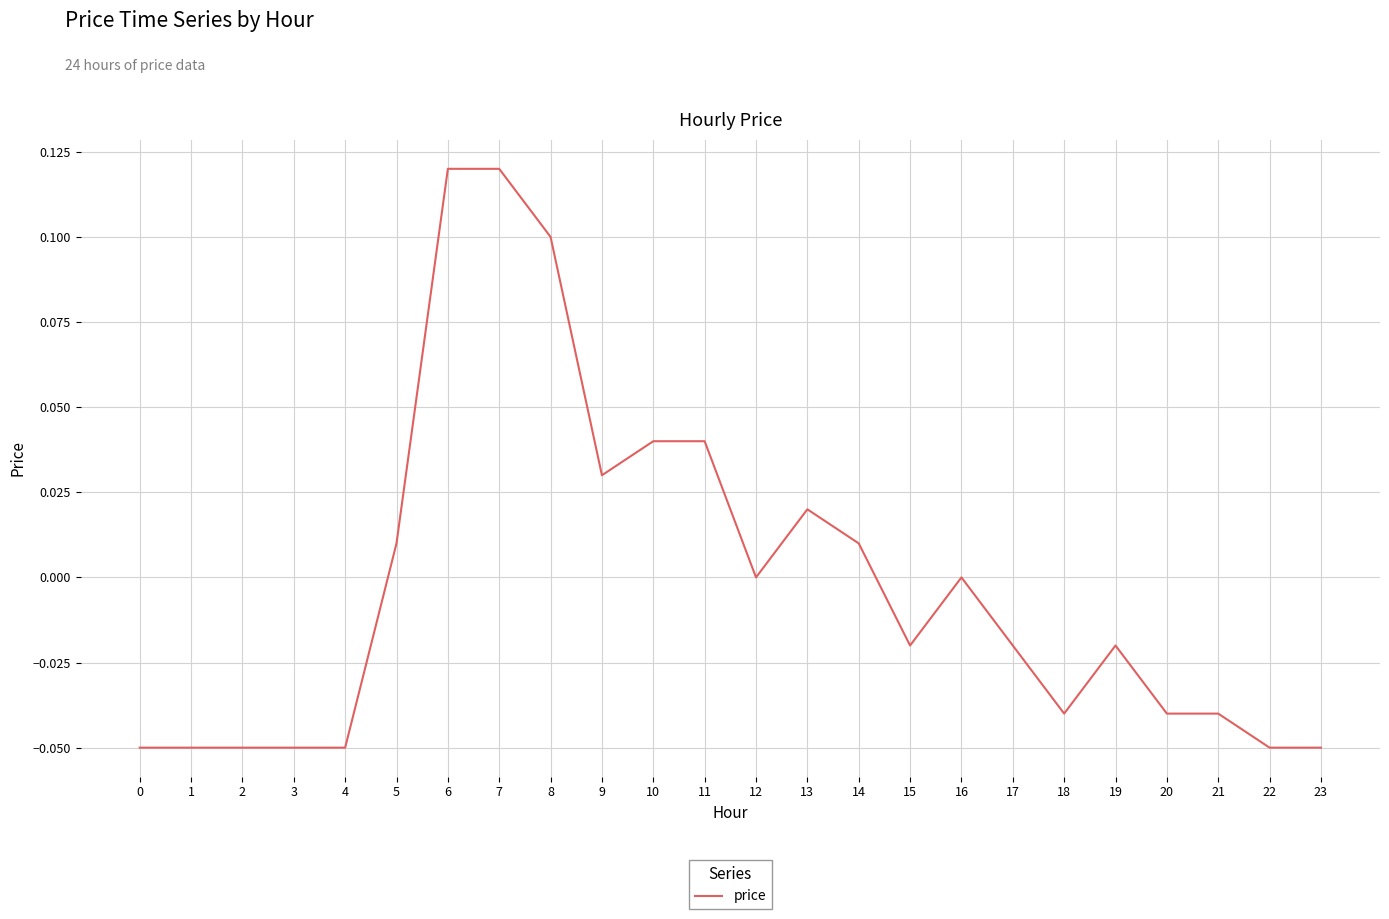

Which has a higher value, 16 or 20?

16